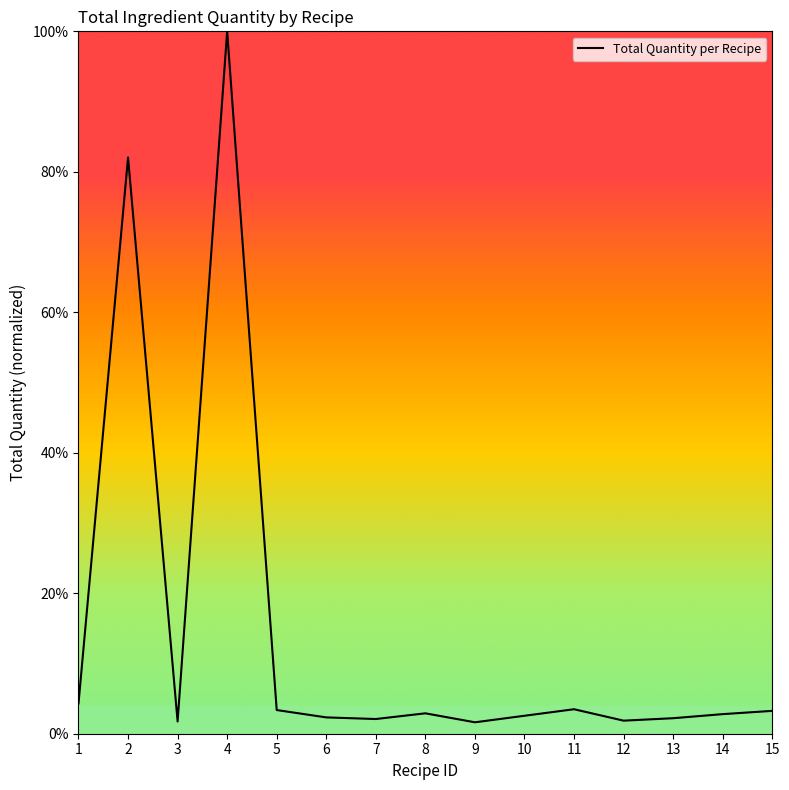

Does the chart have visible grid lines?

No